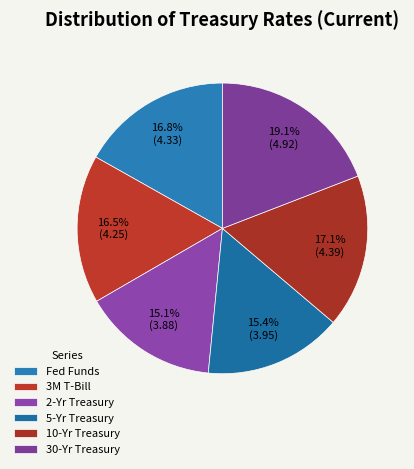

How many slices are in this pie chart?

6